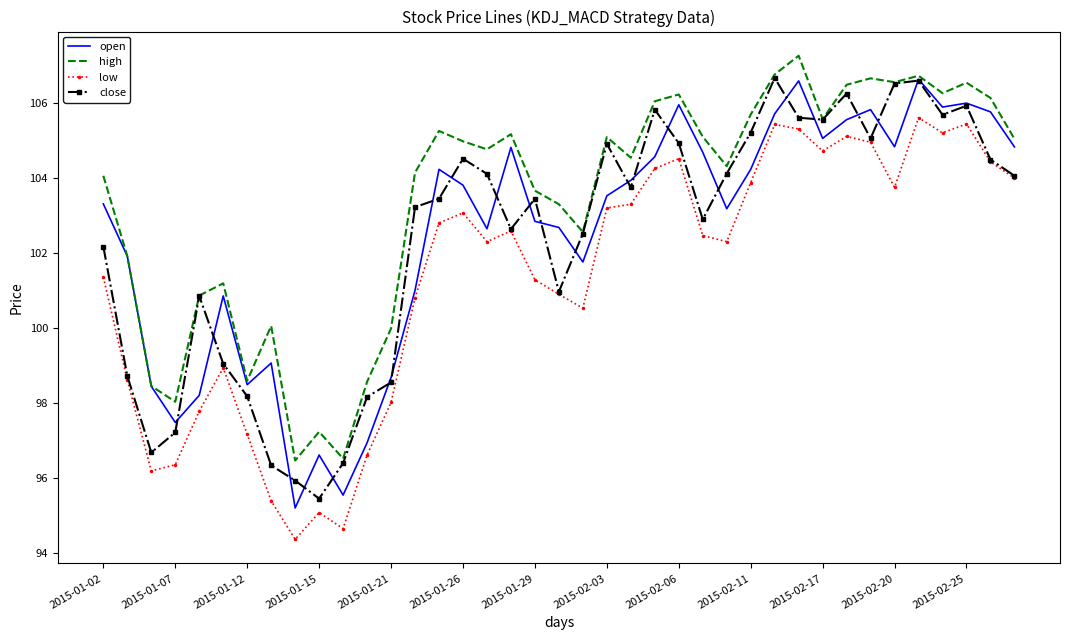

How many interior local peaks does the close series have?

9